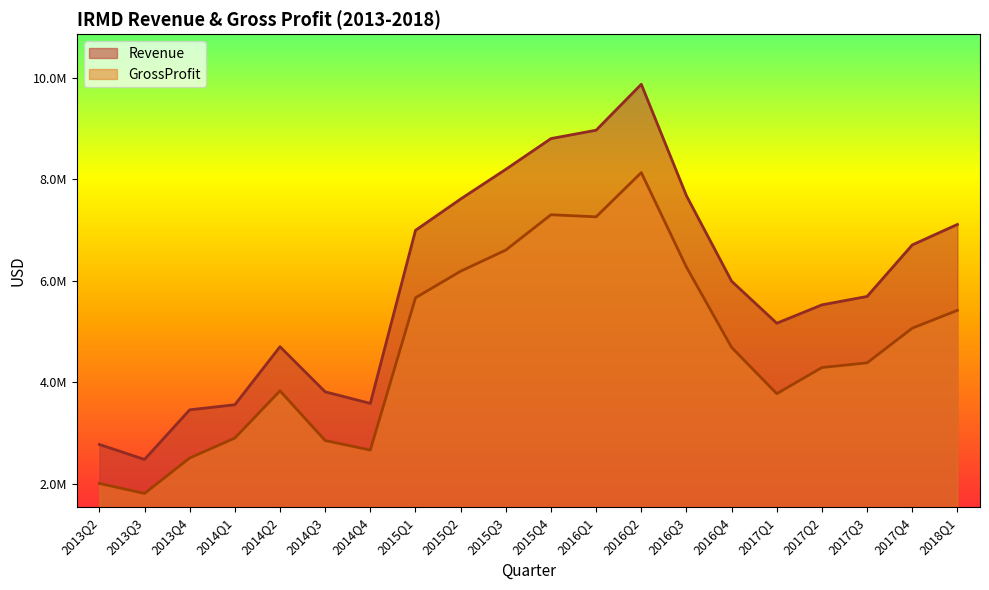

True or false: Revenue and GrossProfit cross at least once.

False